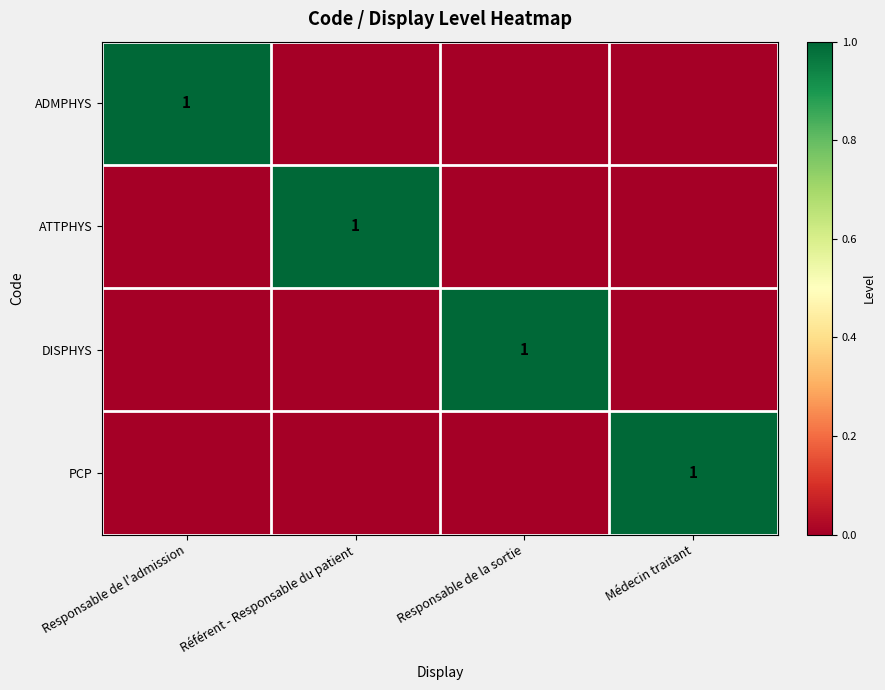

The value of PCP at Médecin traitant is 2. True or false?

False